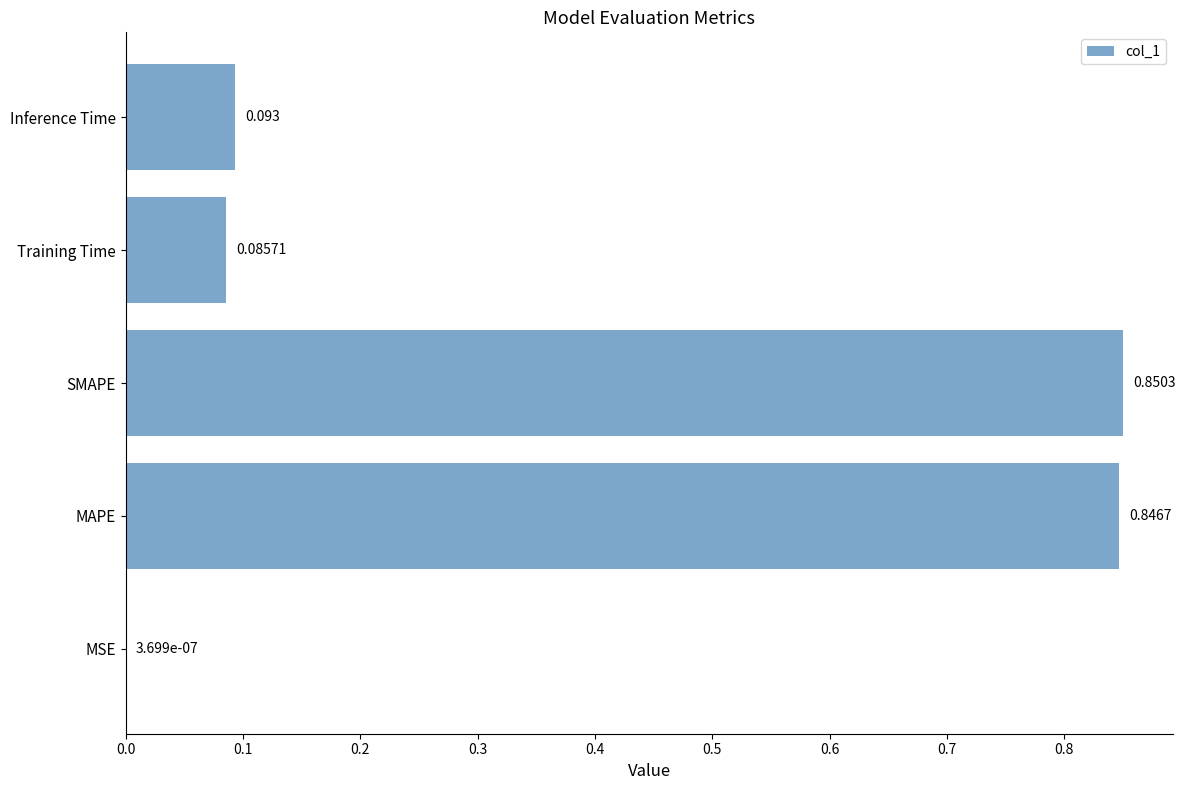

What is the sum of all values?

1.9